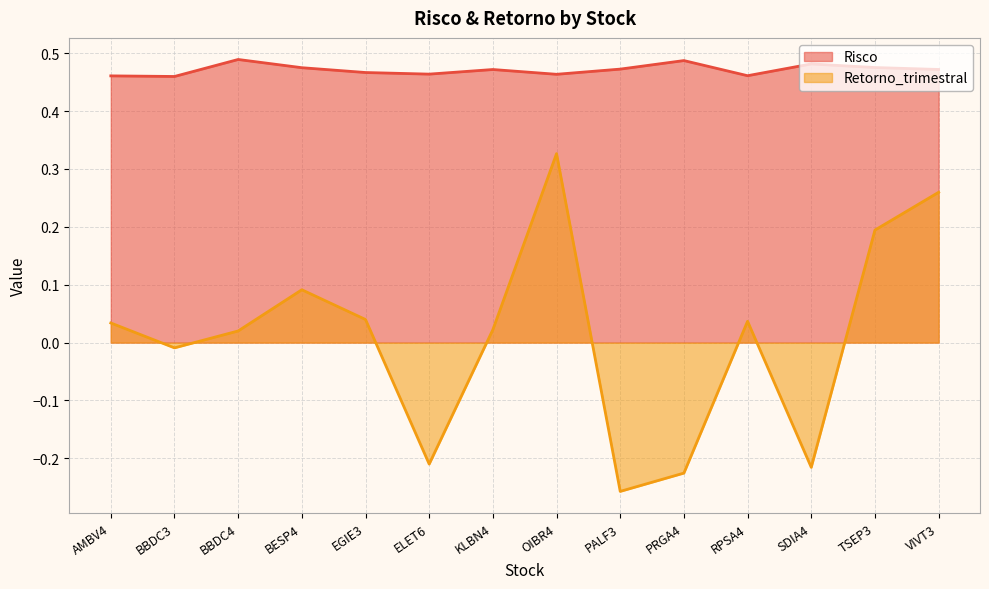

Is it true that Retorno_trimestral equals -0.3 at PALF3?

True